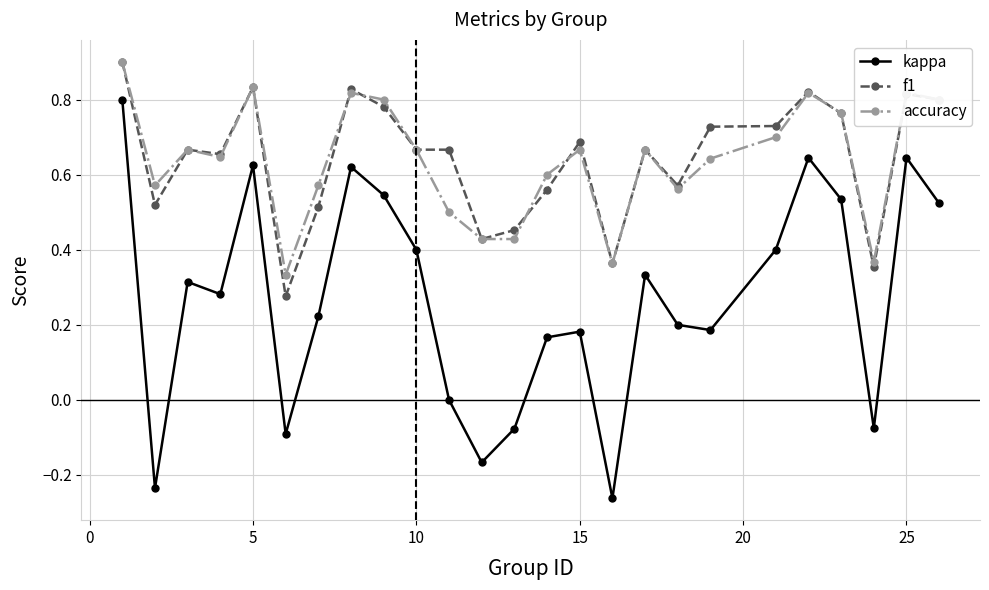

True or false: kappa and f1 intersect in this chart.

False